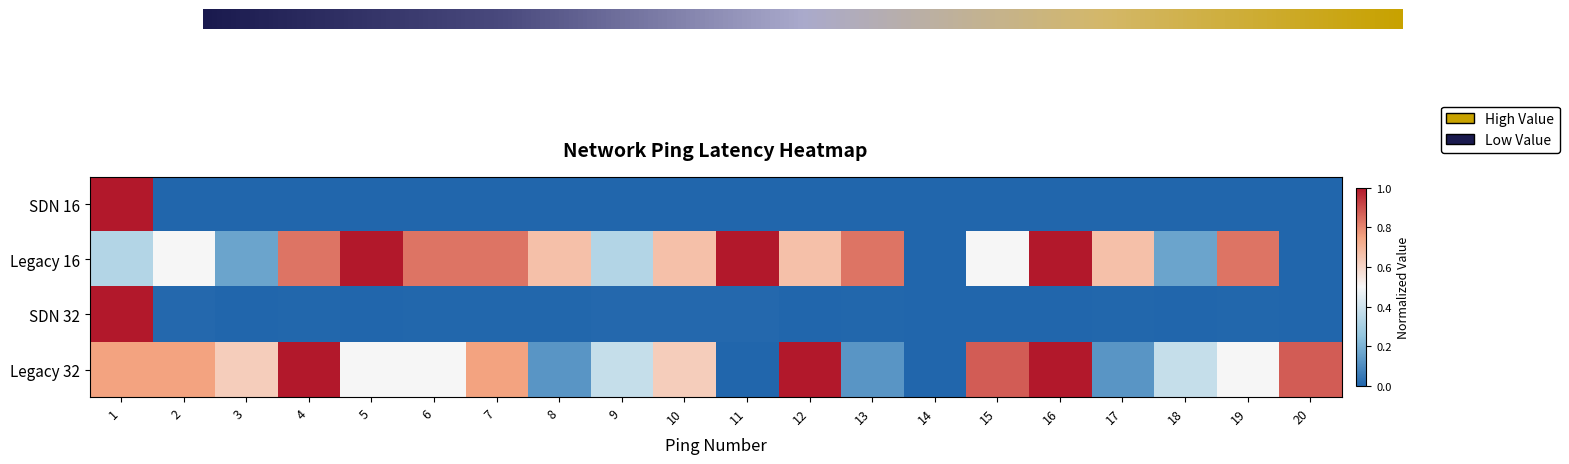

At how many categories does at least one series exceed 0?

20